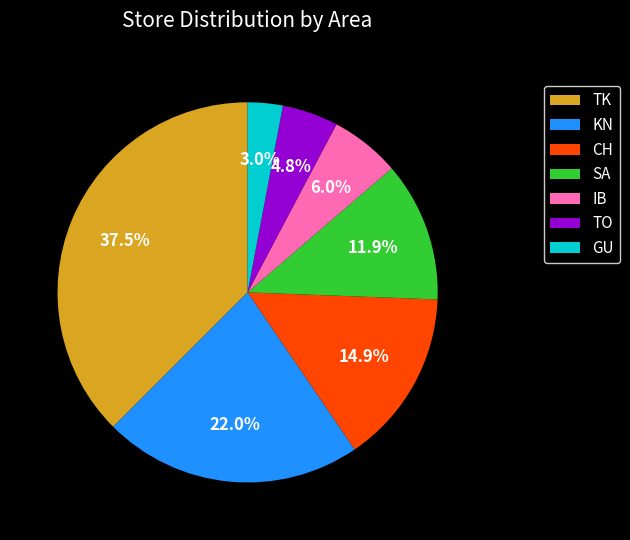

To the nearest percent, what is the difference between the SA and TO slice percentages?

7%